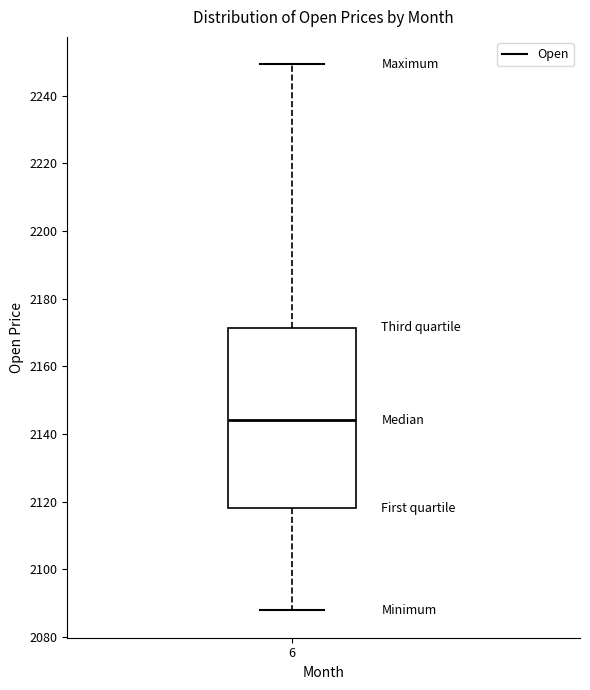

Transcribe this box plot: give where the median line is, the range the box spans, and where the two whiskers end, as read against the y-axis. The values are not printed on the chart, so give them approximately, as read against the axis.

median 2144, box 2118 to 2172, whiskers 2088 to 2250